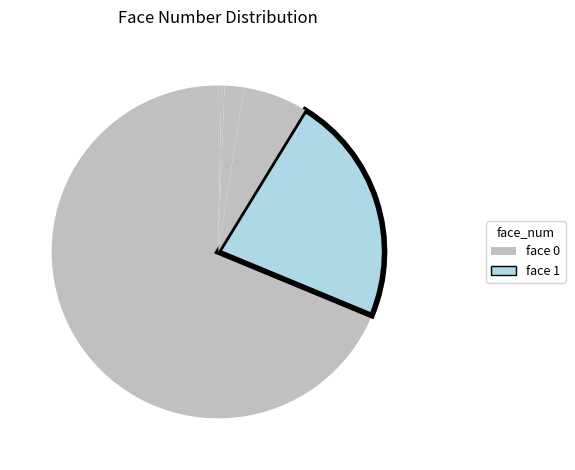

How many segments does this pie chart have?

6